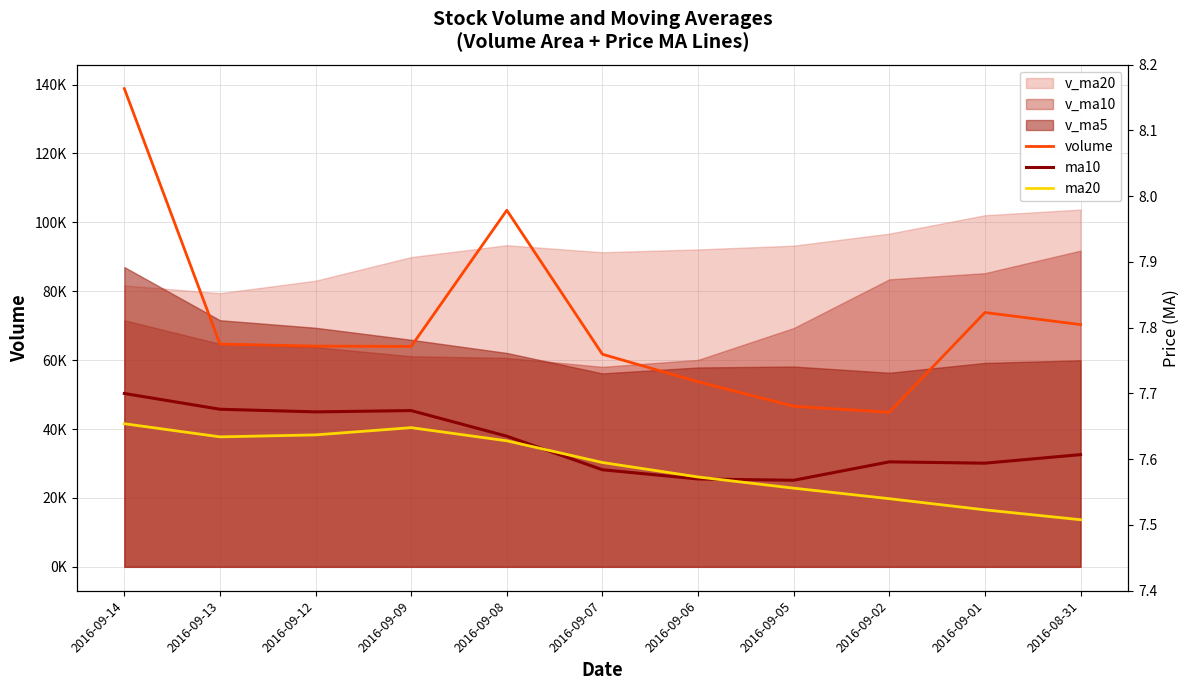

The value of ma20 at 2016-09-13 is 3.6. True or false?

False